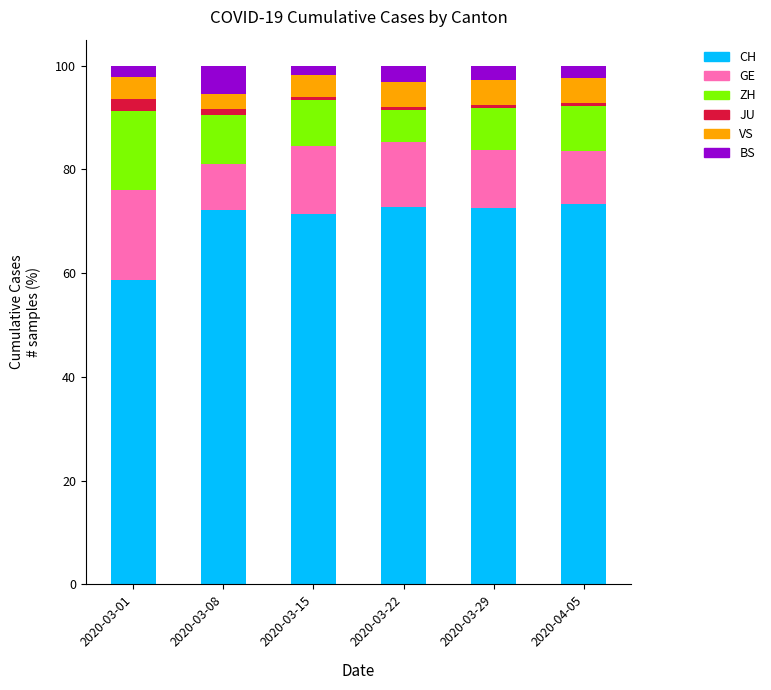

What is the lowest value of the CH series?

58.7